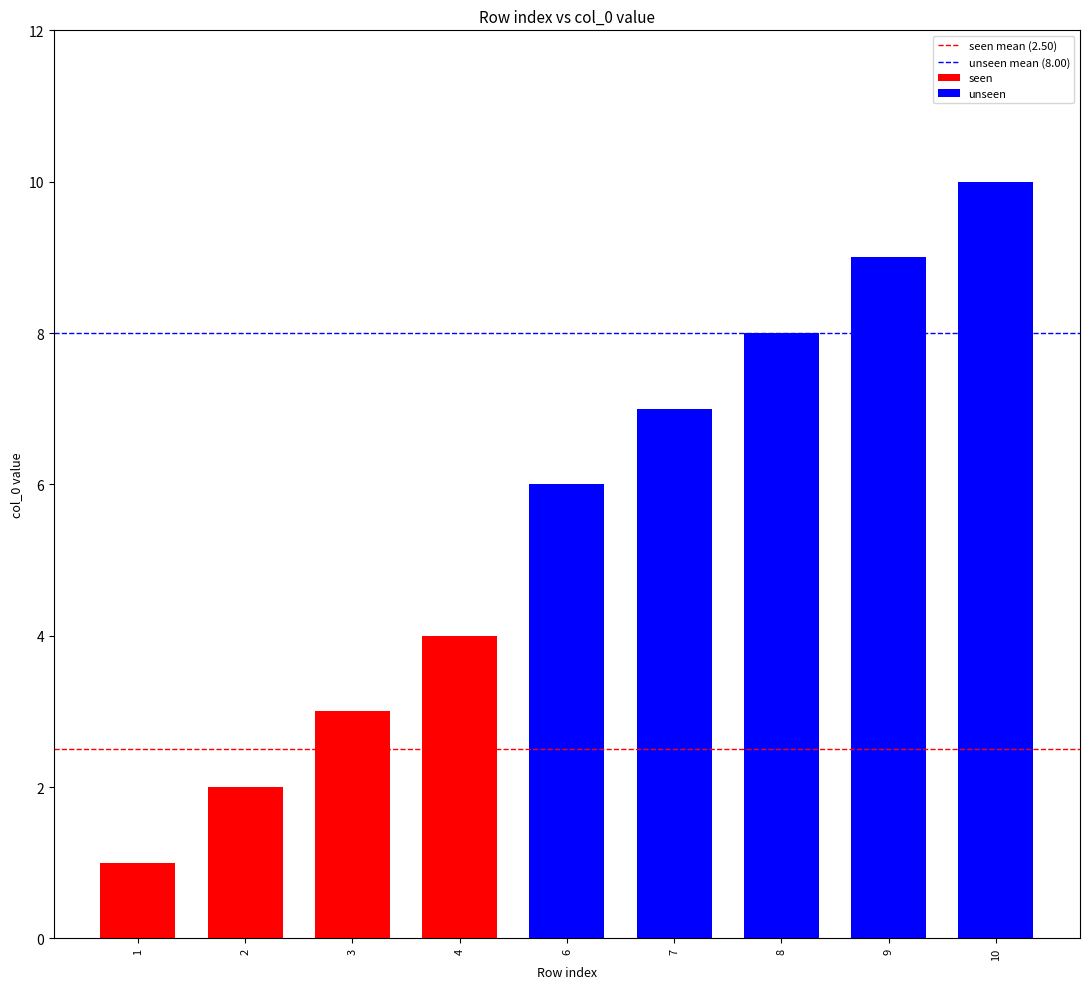

What is the maximum value shown in the chart?

10